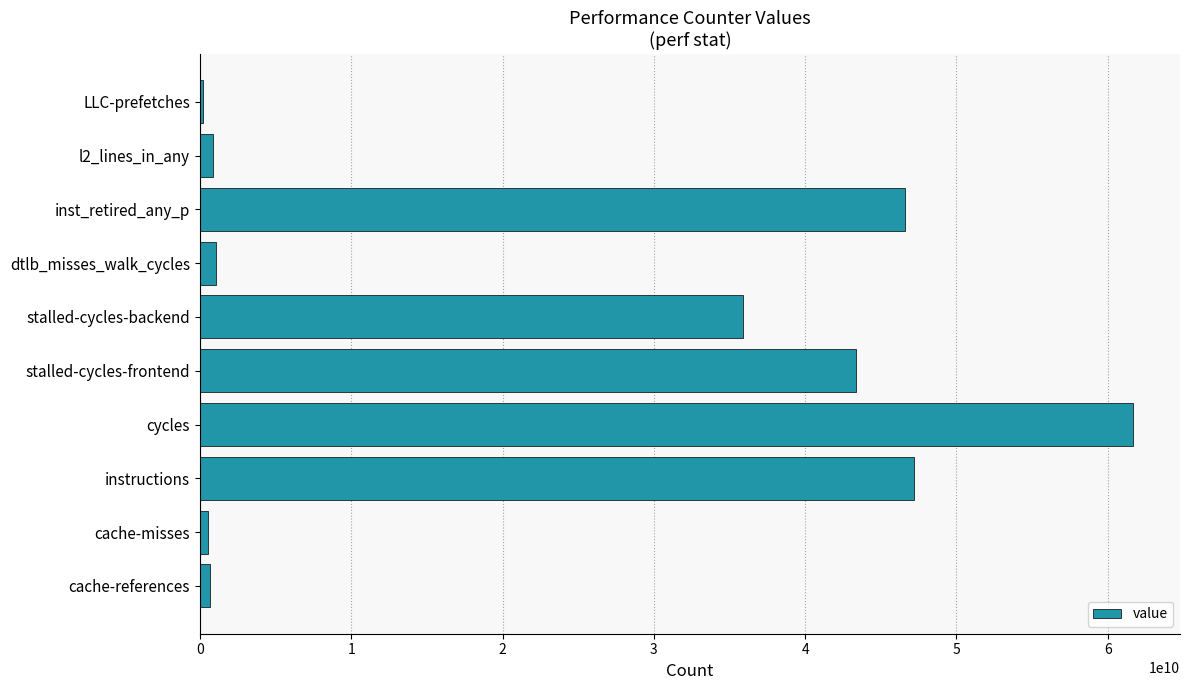

What is the greatest value displayed?

61685994104